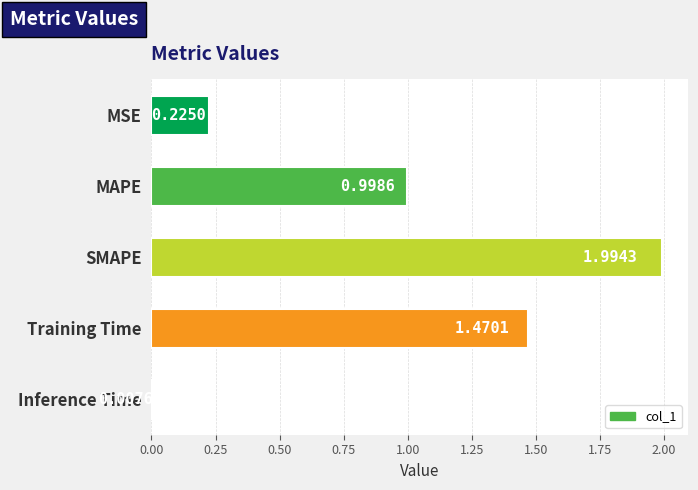

List the labels in order of value, smallest first.

Inference Time, MSE, MAPE, Training Time, SMAPE